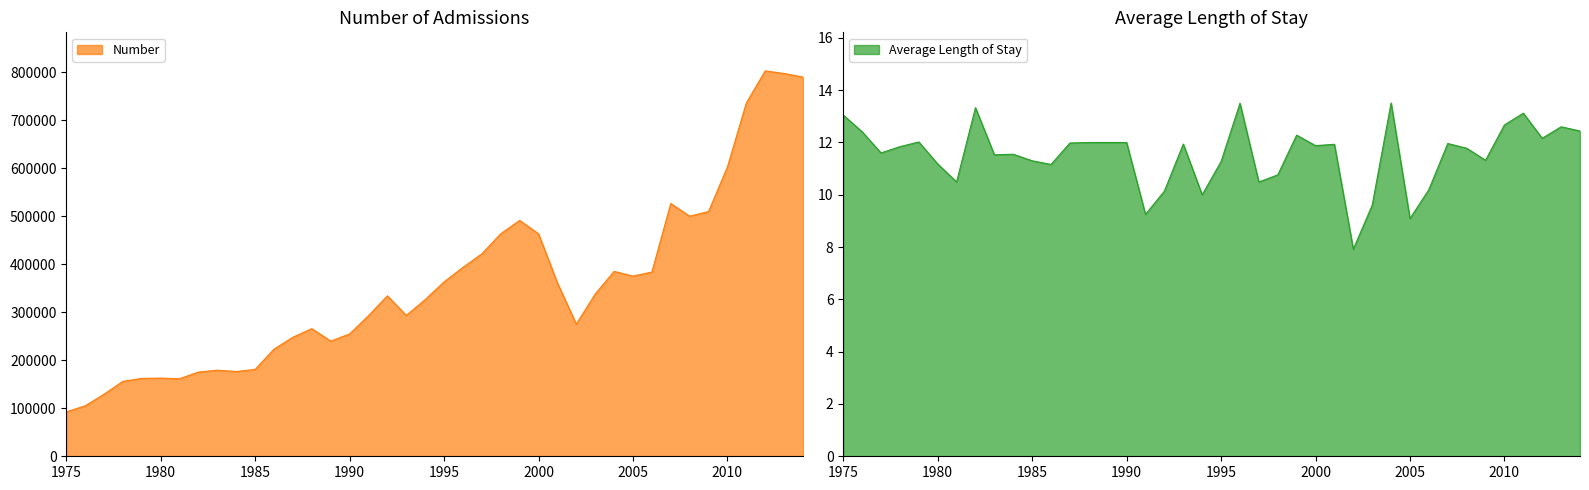

Which category has the highest value in the Average Length of Stay series?

2004